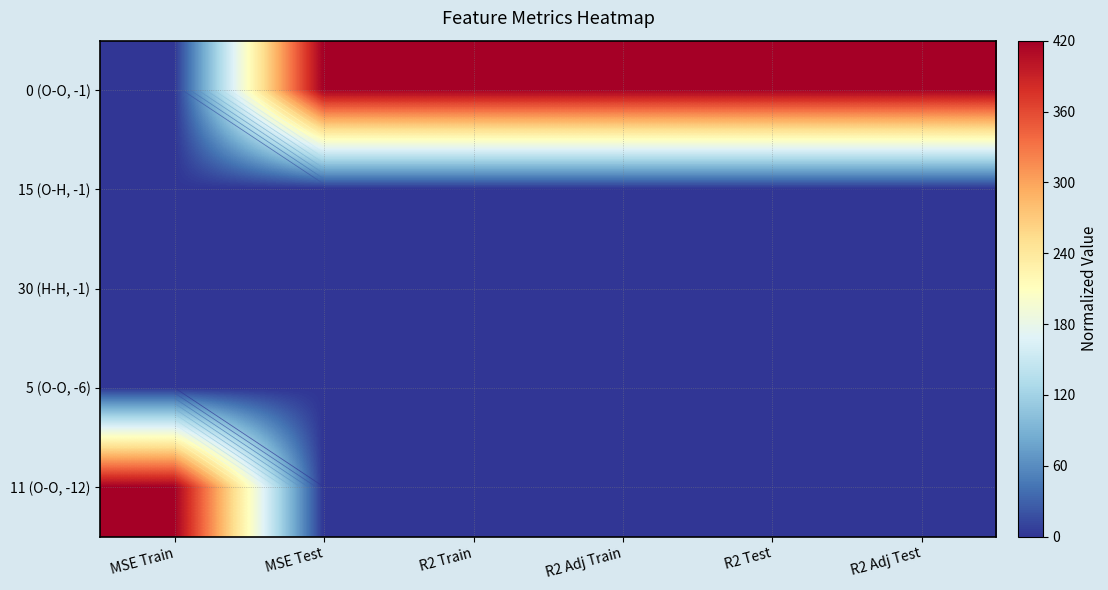

Which series changed the most between MSE Test and R2 Test?

0 (O-O, -1)